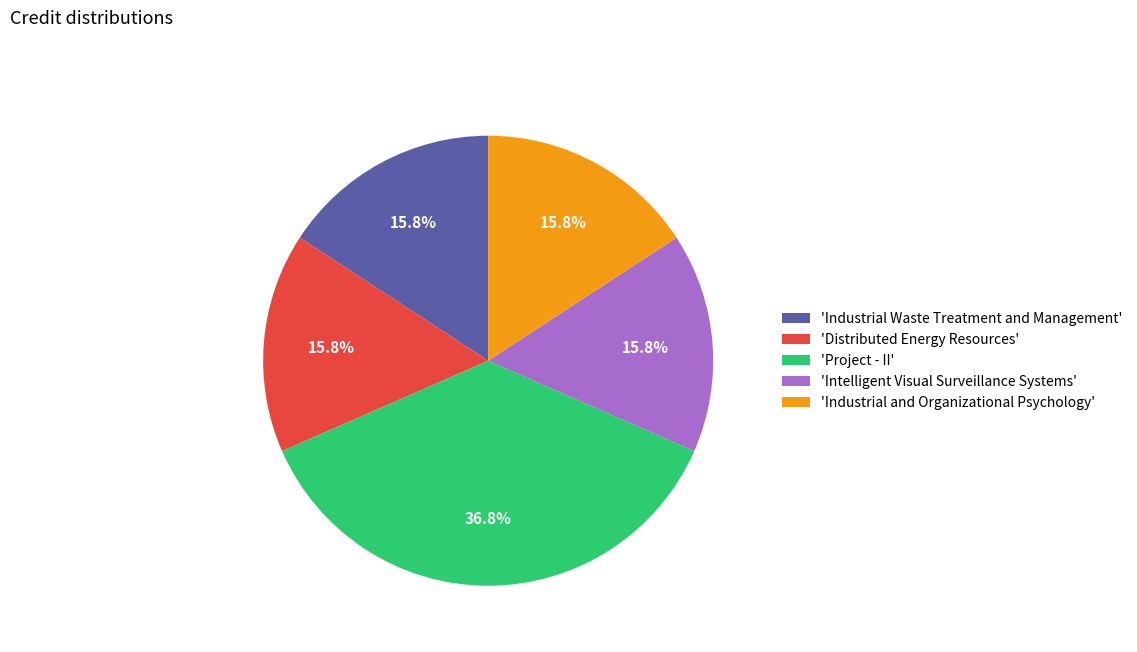

Is there any slice that represents more than half of the pie?

No